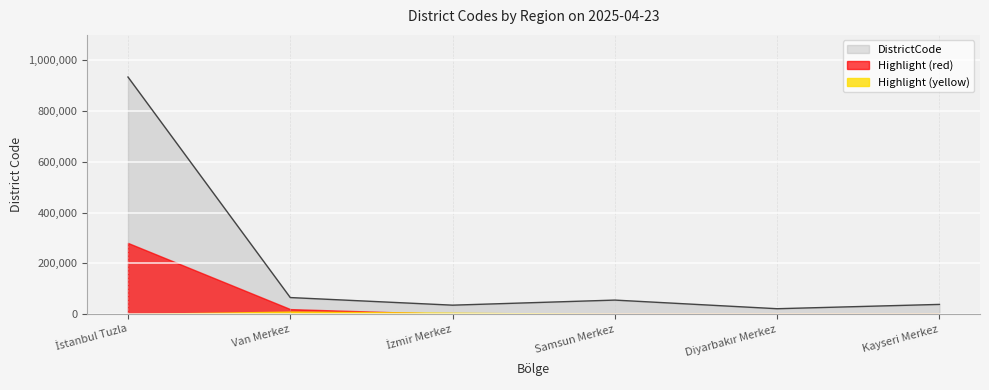

True or false: there are more than 0 points higher than both neighbors.

True